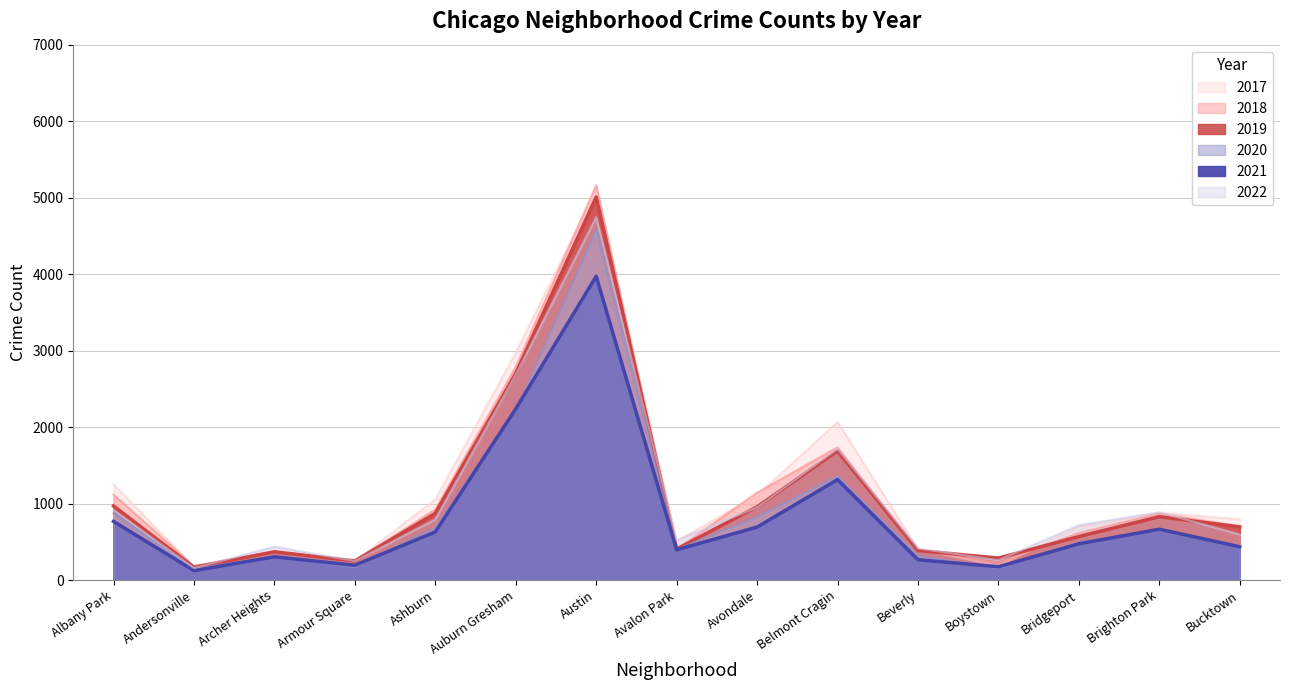

At which category does 2020 reach its first local valley?

Andersonville